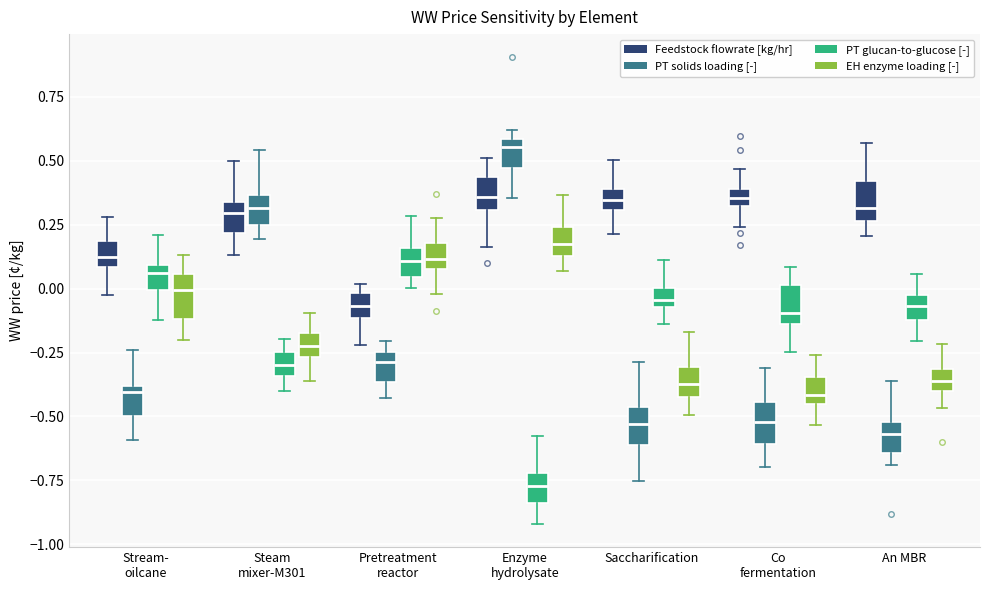

Which box has the highest median line?

Enzyme hydrolysate (PT solids loading [-])